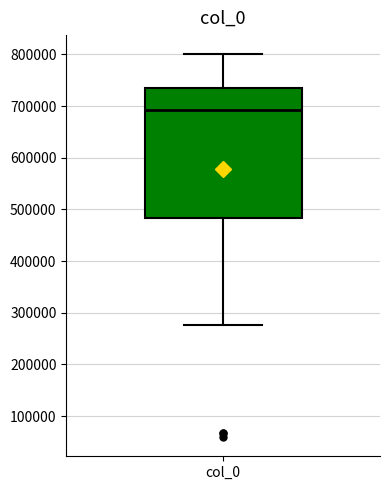

Where does the lower whisker of the box for col_0 end on the y-axis? The values are not printed on the chart, so give them approximately, as read against the axis.

280000